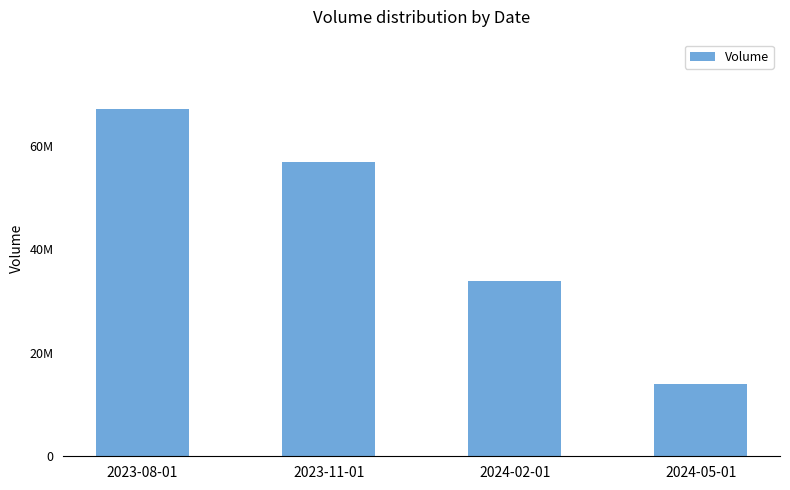

The chart shows a value of 67077989 at 2023-08-01. True or false?

True